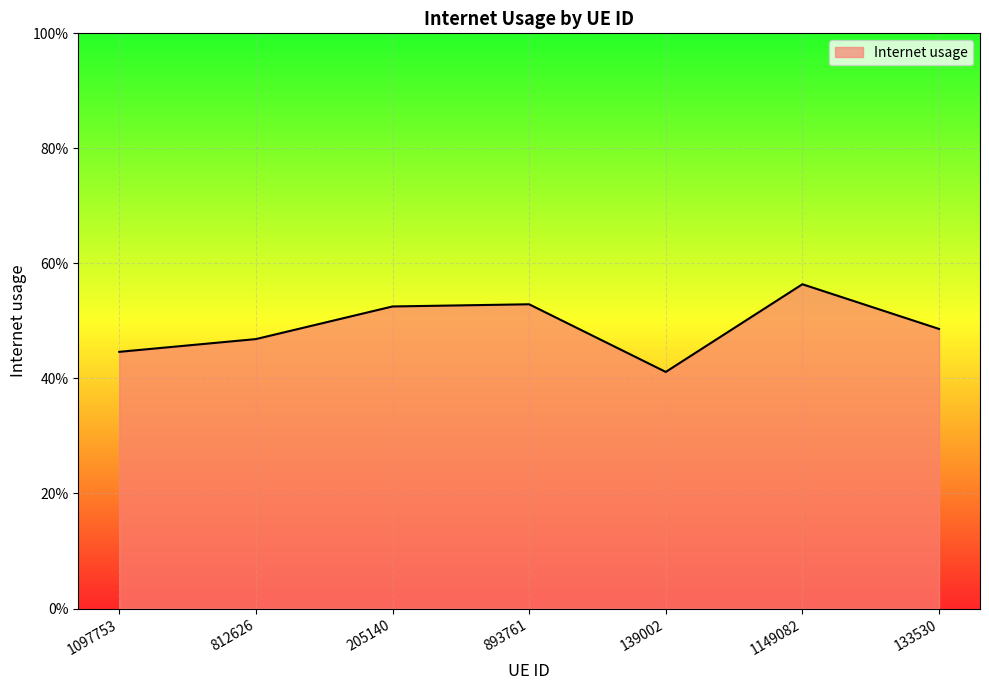

What is the label of the 6th point from the right?

812626